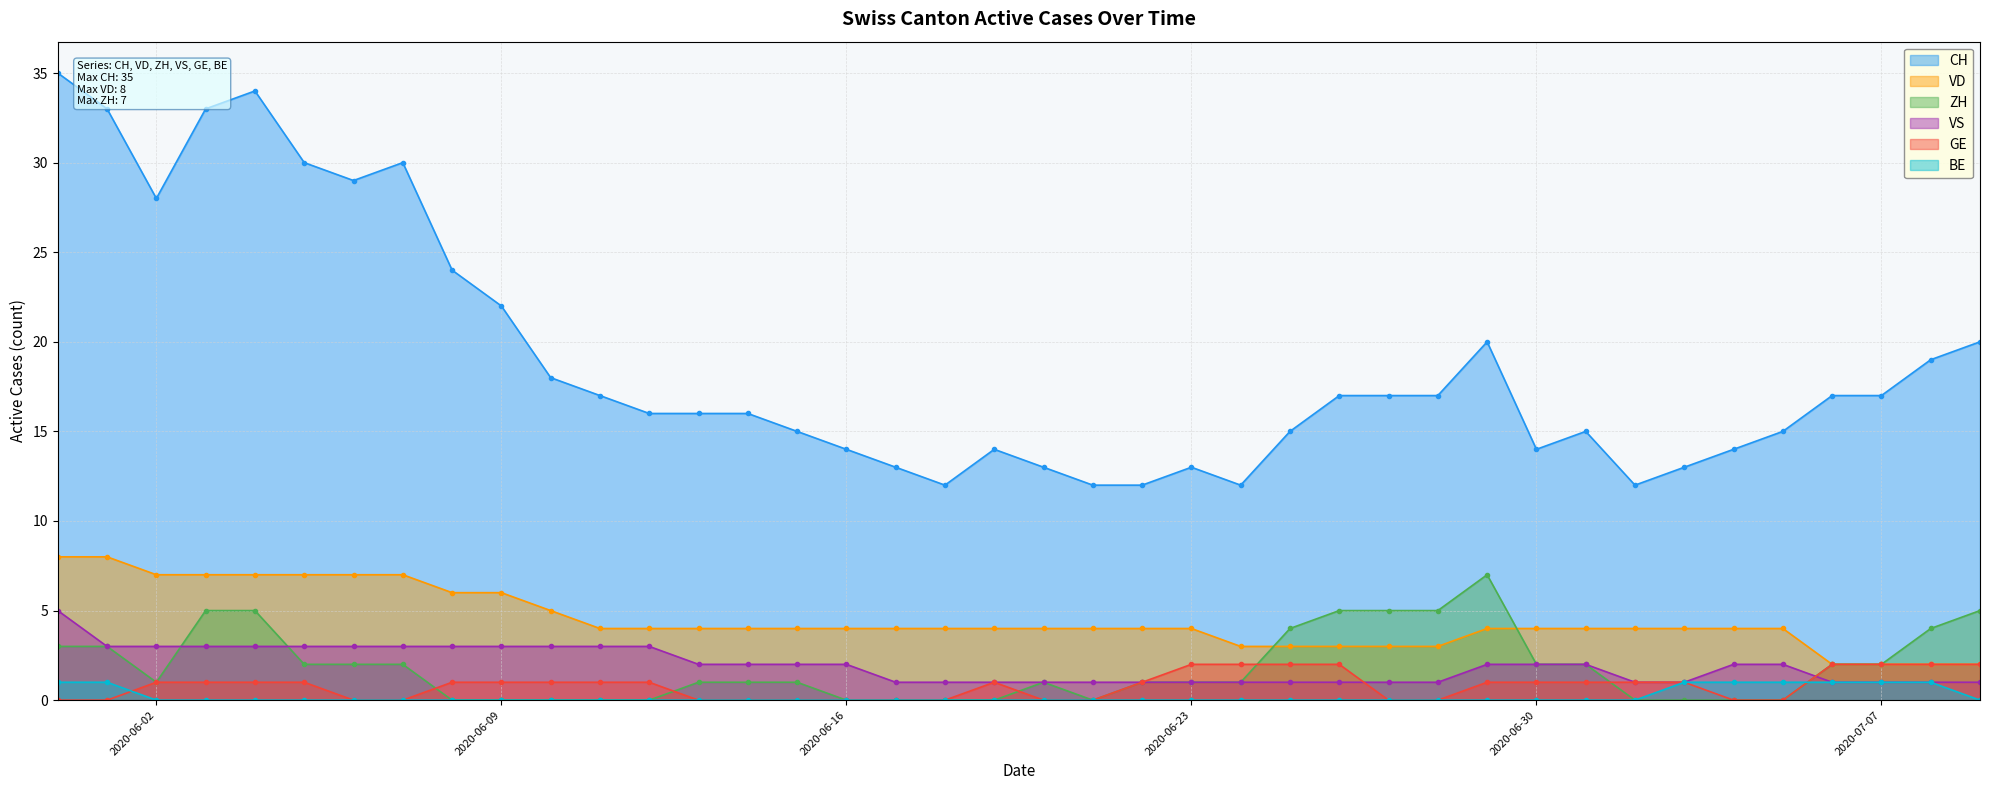

True or false: CH and VS cross at least once.

False